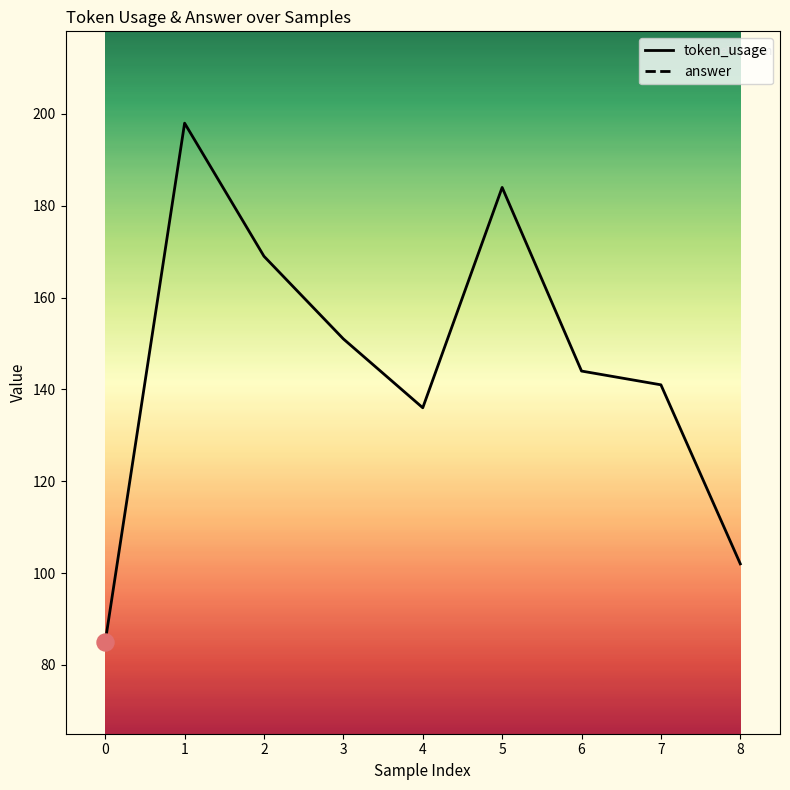

The value of token_usage at 3 is 77. True or false?

False